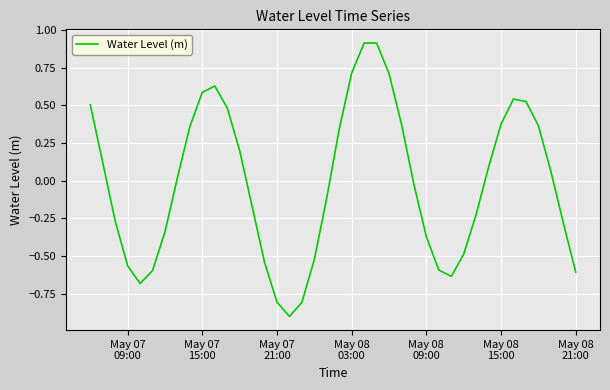

What is the smallest value displayed?

-0.9